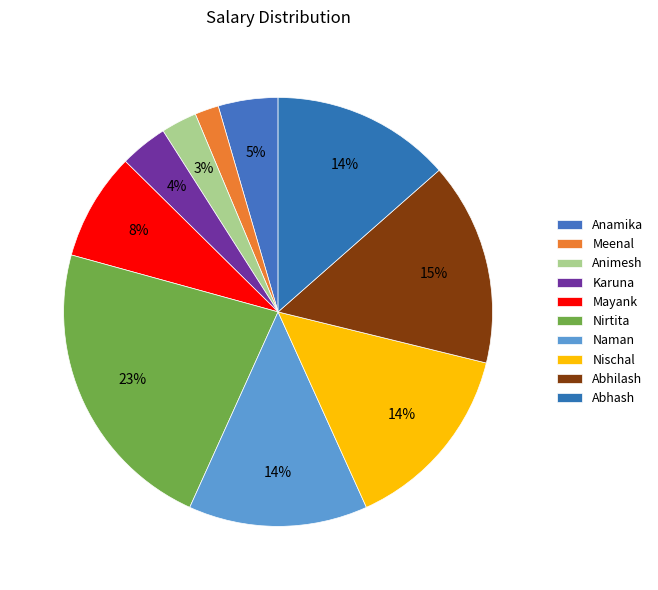

To the nearest percent, what percentage of the pie is Karuna?

4%